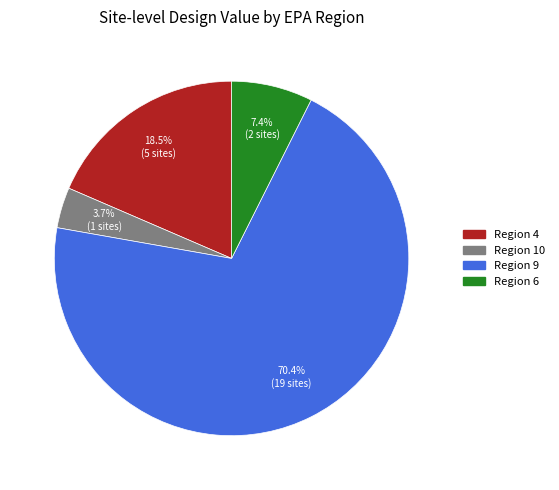

Is there any slice that represents more than half of the pie?

Yes